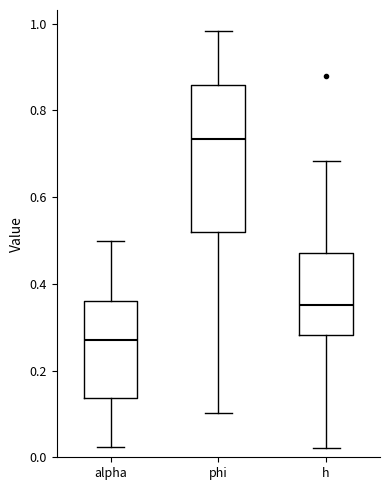

Where is the lower edge of the box for alpha on the y-axis? The values are not printed on the chart, so give them approximately, as read against the axis.

0.14